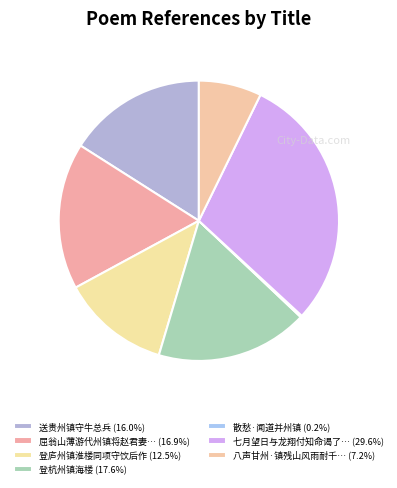

To the nearest percent, what is the average slice percentage?

14%